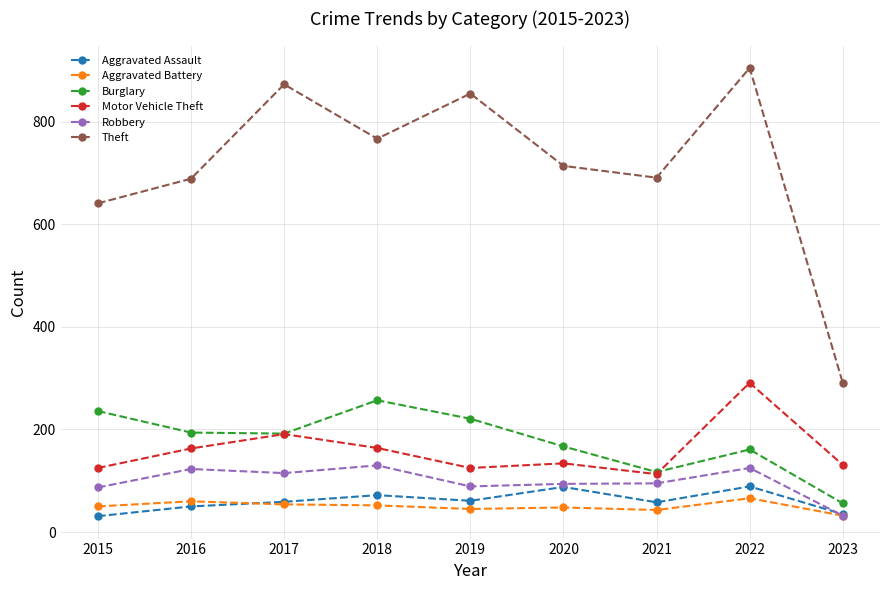

Is this an area chart (filled region under the line)?

No